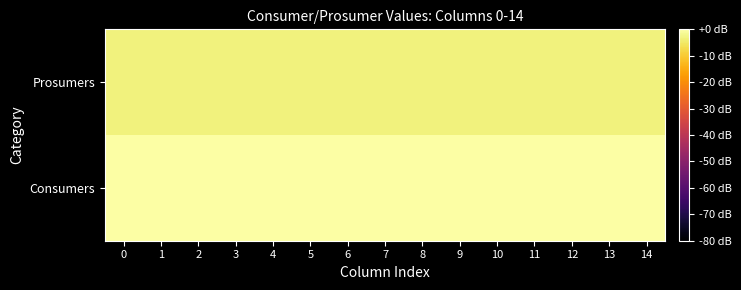

What is the difference between the highest and lowest values at 6?

3.2